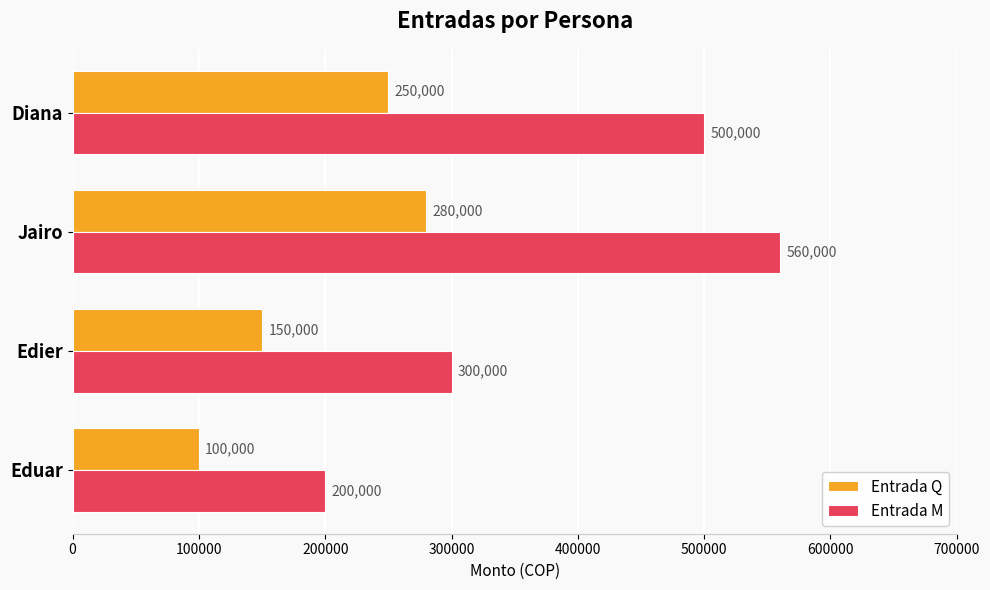

List the series in order of their overall mean, lowest first.

Entrada Q, Entrada M